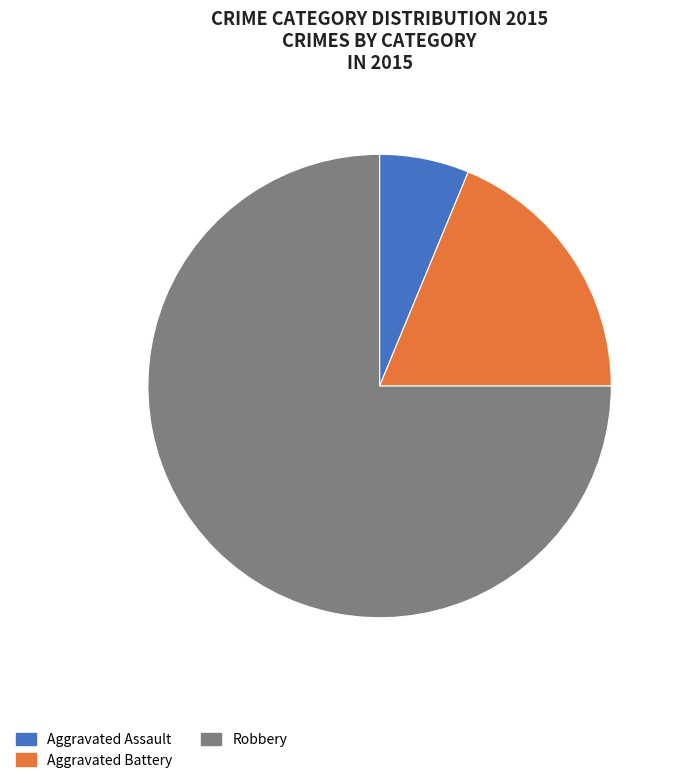

Is the sum of Aggravated Assault and Aggravated Battery greater than half?

No